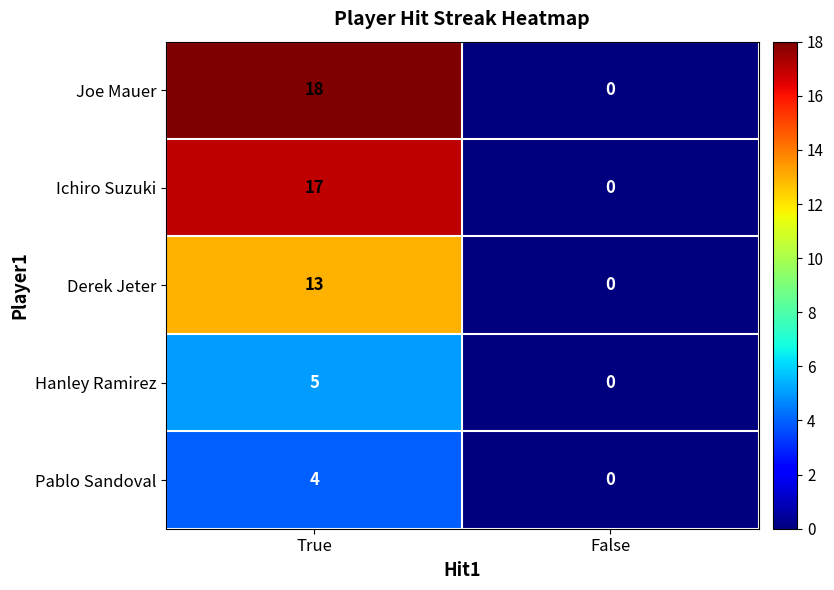

What is the sum of all Hanley Ramirez values?

5